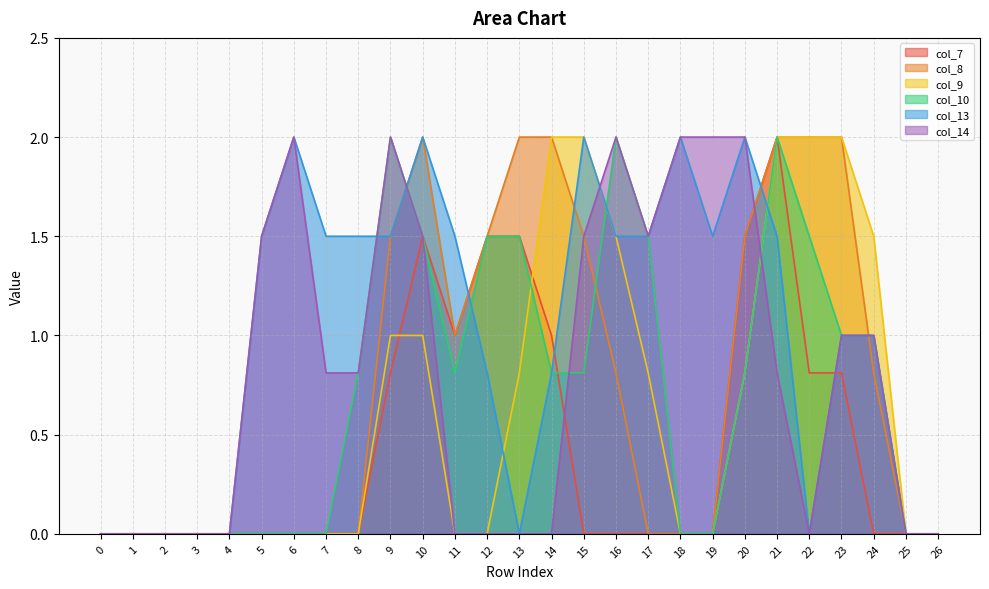

Reading left to right, transcribe all the data shown in this chart.

col_7: 0=0.0	1=0.0	2=0.0	3=0.0	4=0.0	5=0.0	6=0.0	7=0.0	8=0.0	9=0.8	10=1.5	11=1.0	12=1.5	13=1.5	14=1.0	15=0.0	16=0.0	17=0.0	18=0.0	19=0.0	20=1.5	21=2.0	22=0.8	23=0.8	24=0.0	25=0.0	26=0.0
col_8: 0=0.0	1=0.0	2=0.0	3=0.0	4=0.0	5=0.0	6=0.0	7=0.0	8=0.0	9=1.5	10=2.0	11=1.0	12=1.5	13=2.0	14=2.0	15=1.5	16=0.8	17=0.0	18=0.0	19=0.0	20=1.5	21=2.0	22=2.0	23=2.0	24=0.8	25=0.0	26=0.0
col_9: 0=0.0	1=0.0	2=0.0	3=0.0	4=0.0	5=0.0	6=0.0	7=0.0	8=0.0	9=1.0	10=1.0	11=0.0	12=0.0	13=0.8	14=2.0	15=2.0	16=1.5	17=0.8	18=0.0	19=0.0	20=0.8	21=2.0	22=2.0	23=2.0	24=1.5	25=0.0	26=0.0
col_10: 0=0.0	1=0.0	2=0.0	3=0.0	4=0.0	5=0.0	6=0.0	7=0.0	8=0.8	9=2.0	10=1.5	11=0.8	12=1.5	13=1.5	14=0.8	15=0.8	16=2.0	17=1.5	18=0.0	19=0.0	20=0.8	21=2.0	22=1.5	23=1.0	24=1.0	25=0.0	26=0.0
col_13: 0=0.0	1=0.0	2=0.0	3=0.0	4=0.0	5=1.5	6=2.0	7=1.5	8=1.5	9=1.5	10=2.0	11=1.5	12=0.8	13=0.0	14=0.8	15=2.0	16=1.5	17=1.5	18=2.0	19=1.5	20=2.0	21=1.5	22=0.0	23=1.0	24=1.0	25=0.0	26=0.0
col_14: 0=0.0	1=0.0	2=0.0	3=0.0	4=0.0	5=1.5	6=2.0	7=0.8	8=0.8	9=2.0	10=1.5	11=0.0	12=0.0	13=0.0	14=0.0	15=1.5	16=2.0	17=1.5	18=2.0	19=2.0	20=2.0	21=0.8	22=0.0	23=1.0	24=1.0	25=0.0	26=0.0